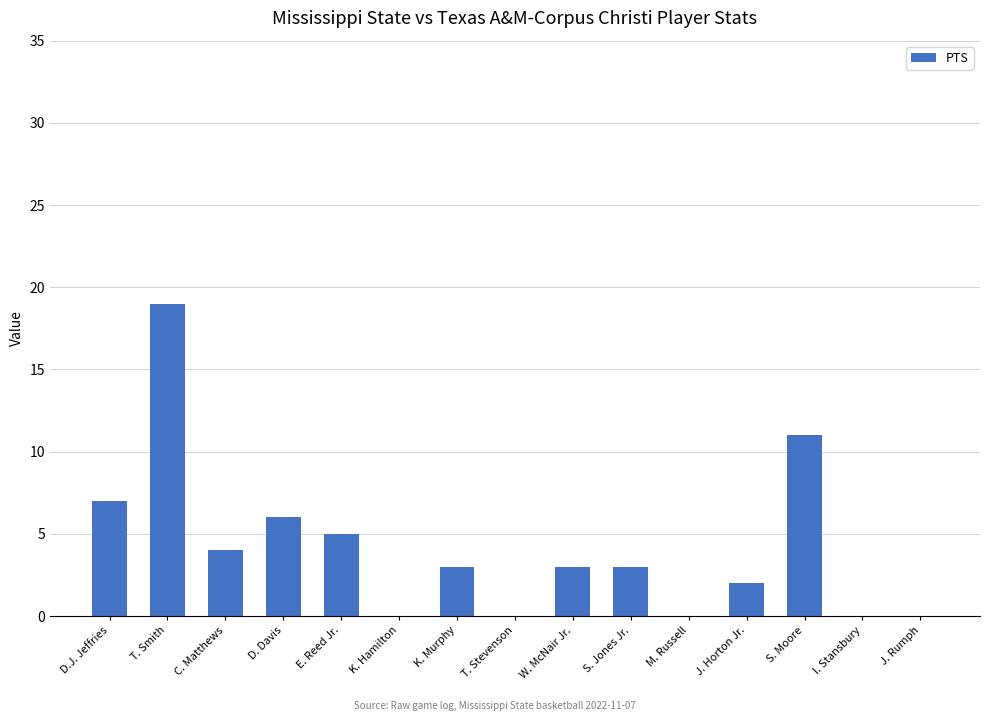

What is the greatest value displayed?

19